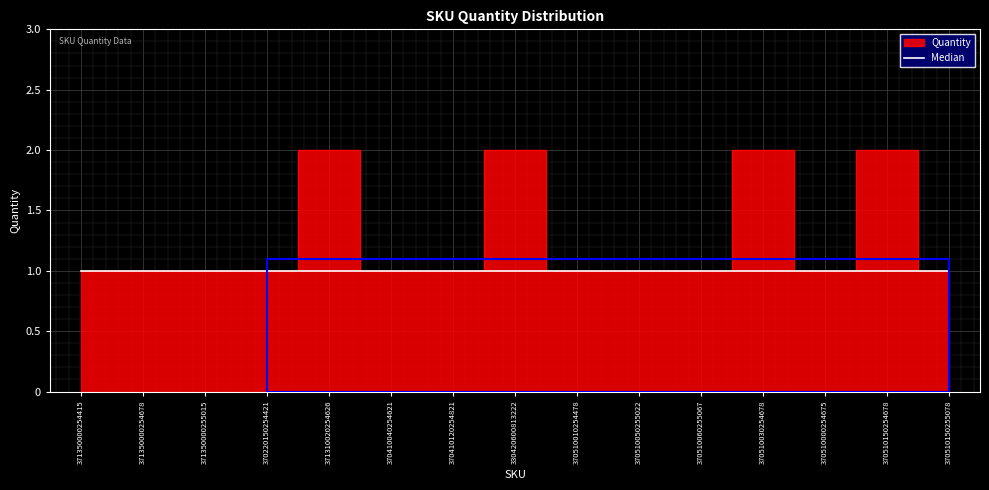

Which has a higher value, 370220150254421 or 371350000254678?

370220150254421